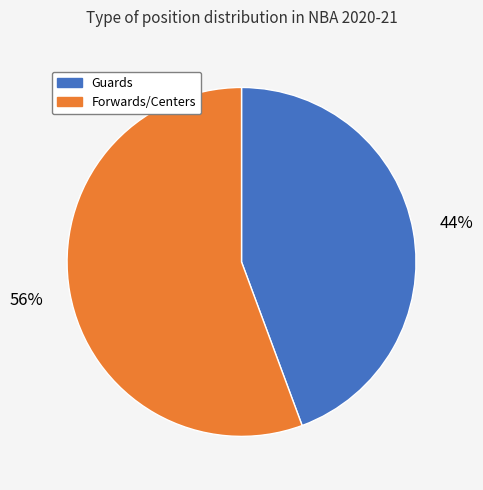

Is there a majority slice in this chart?

Yes